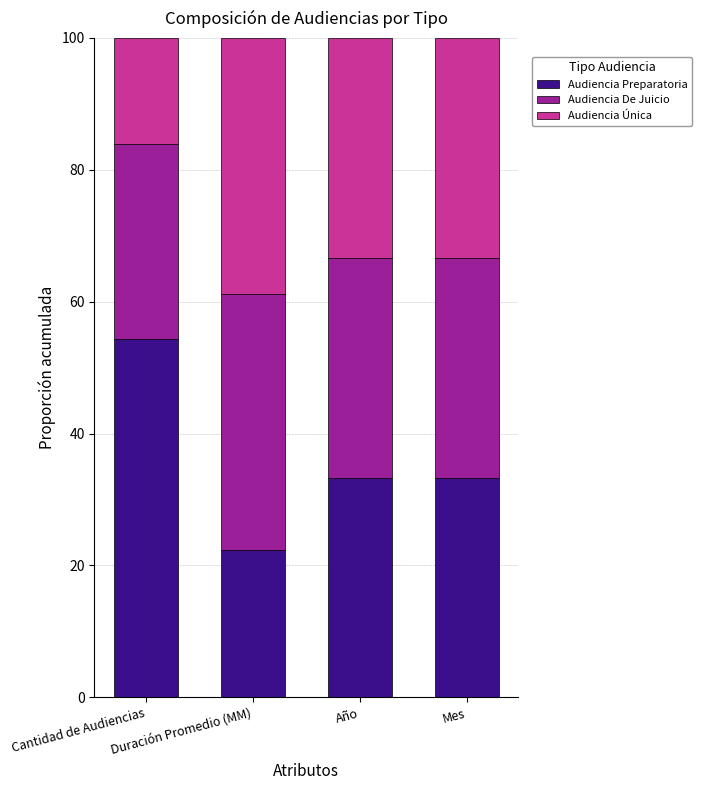

True or false: Audiencia Preparatoria has a value of 13.5 at Cantidad de Audiencias.

False